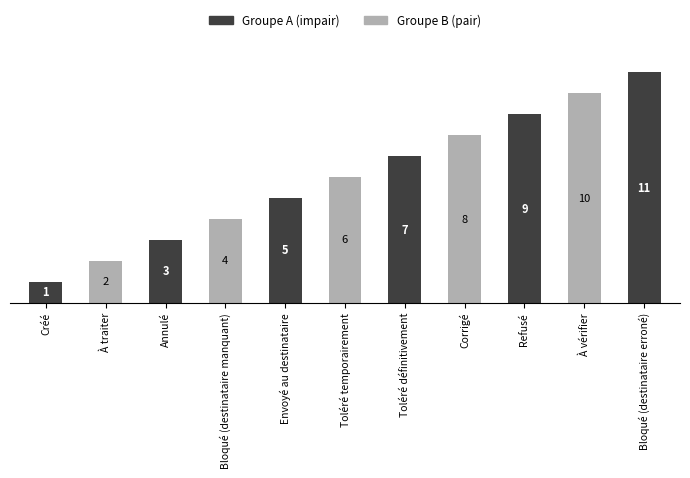

Which category has the highest value in the Groupe A (impair) series?

Bloqué (destinataire erroné)